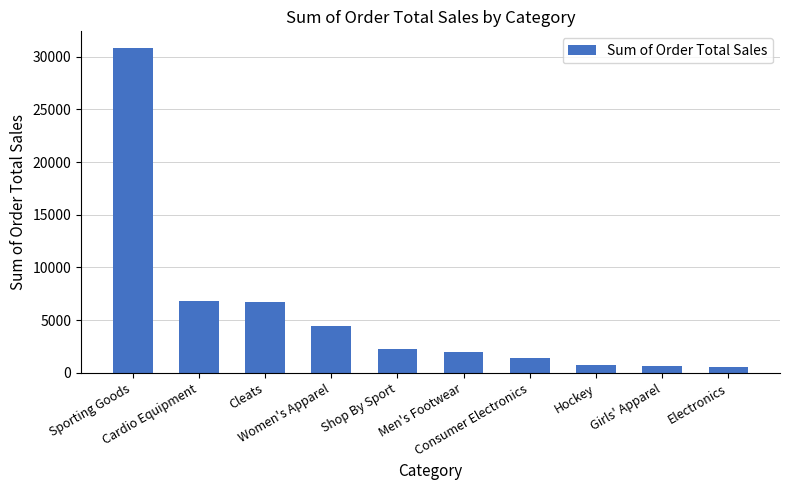

How many bars are there in total?

10